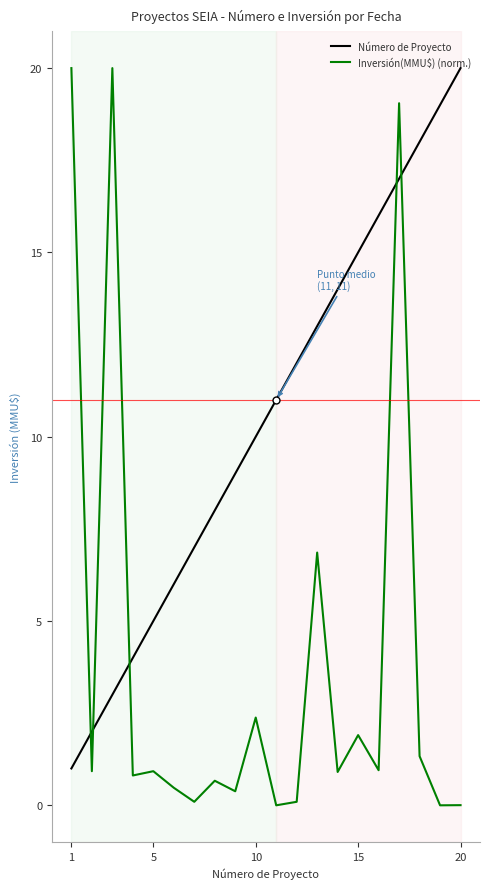

Which series has the largest total across all categories?

Número de Proyecto